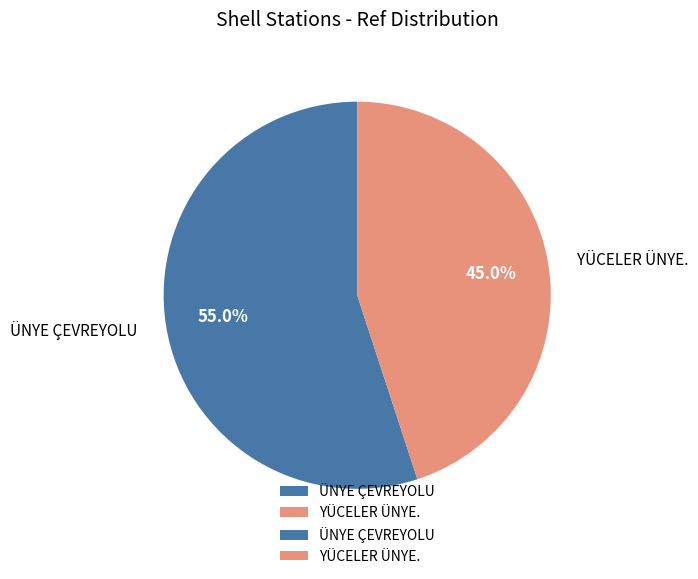

To the nearest percent, what is the combined percentage of ÜNYE ÇEVREYOLU and YÜCELER ÜNYE.?

100%